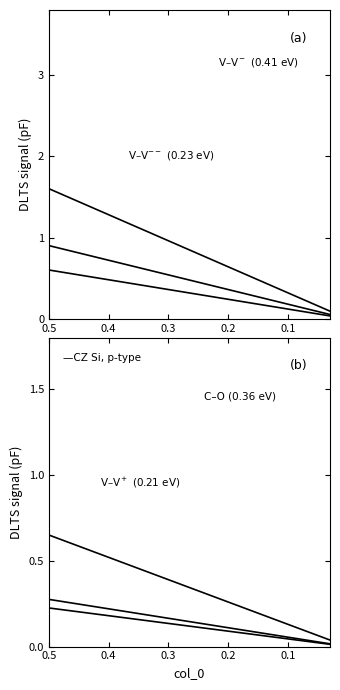

Which series has the widest spread of values?

col_1